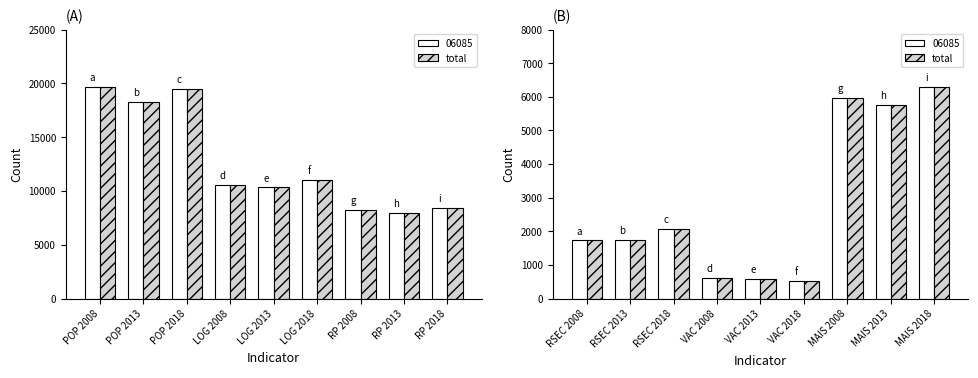

Count the number of categories in the chart.

9